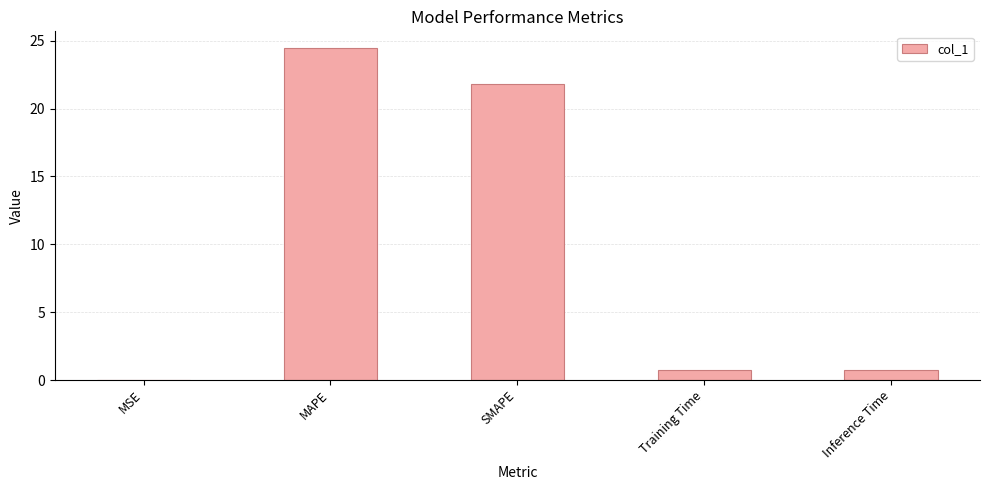

What is the sum of the values at SMAPE and MAPE?

46.3